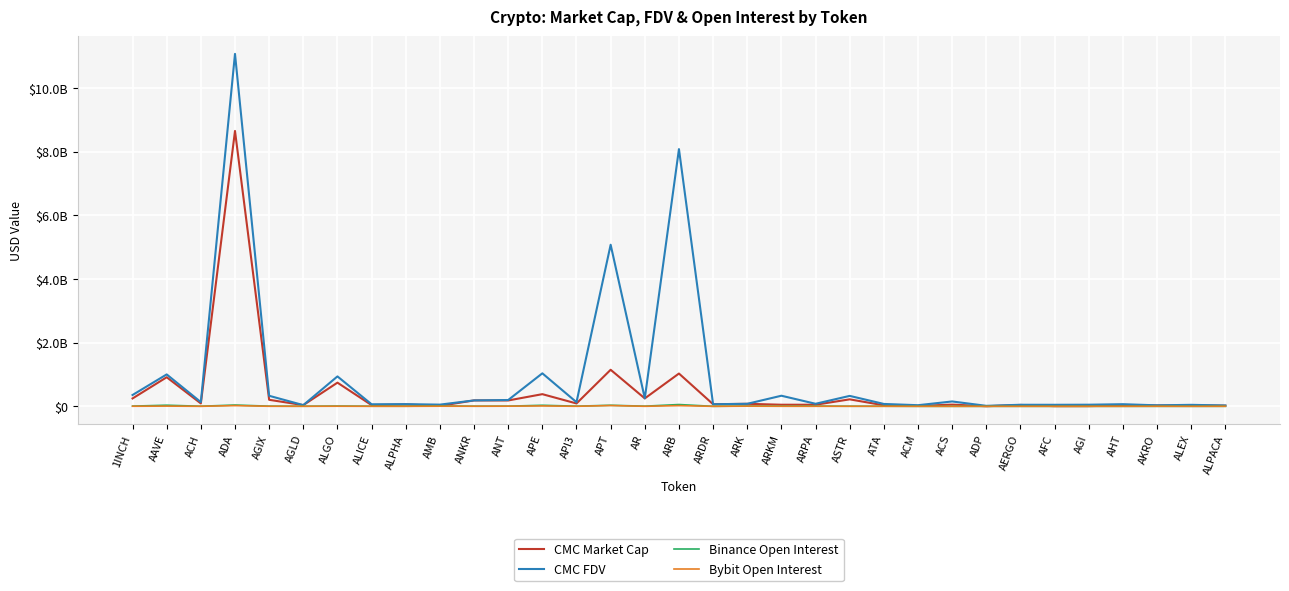

Which series has the widest spread of values?

CMC FDV